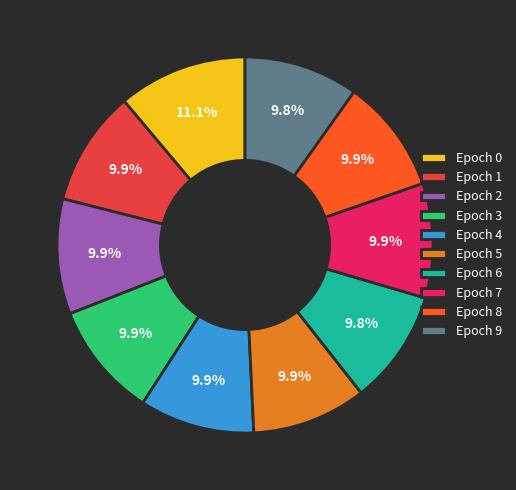

To the nearest percent, what is the difference between the largest and smallest slice percentages?

1%